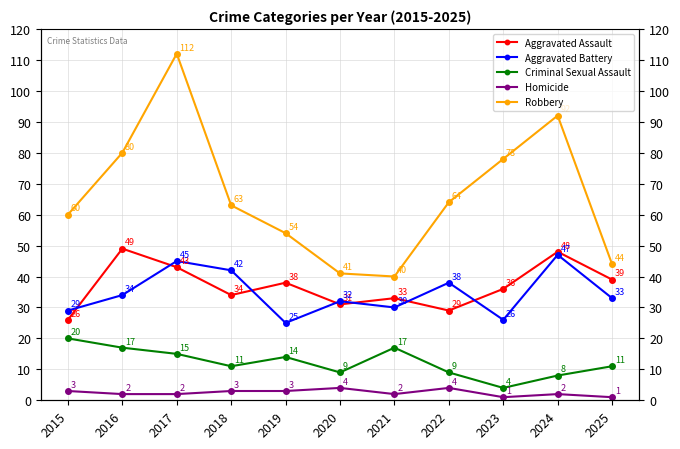

Which series has the largest total across all categories?

Robbery